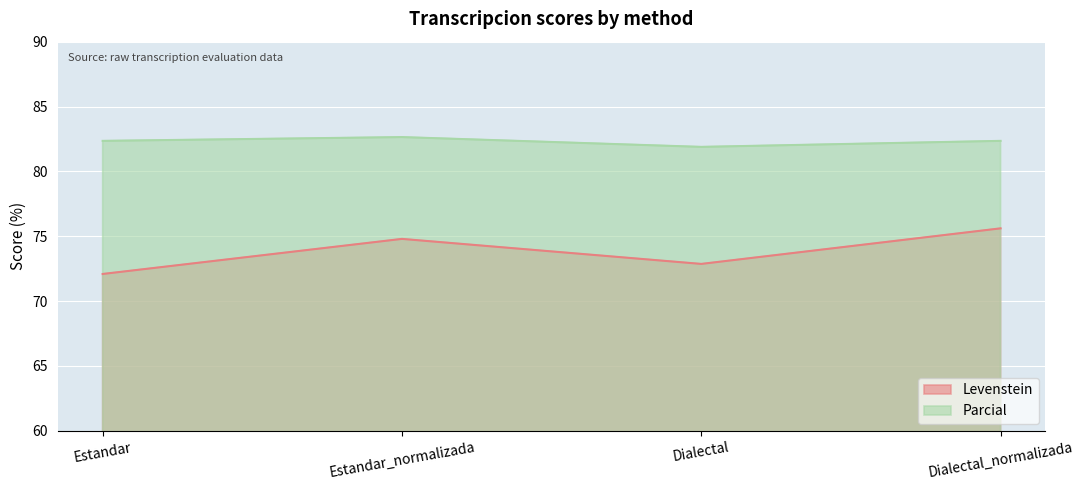

What are all the series names shown in the legend?

Levenstein, Parcial